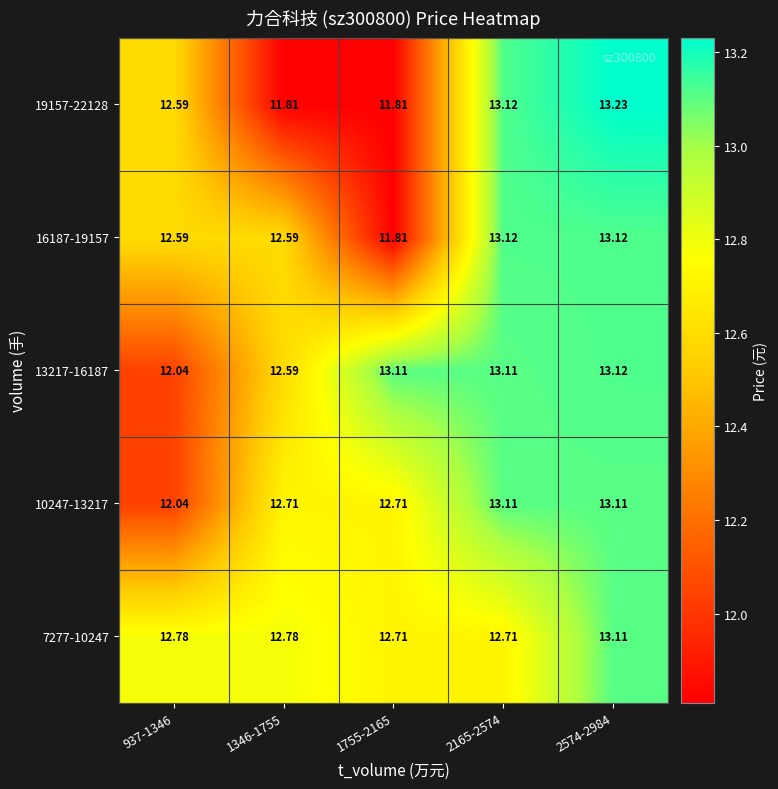

Which category has the highest value across all series?

2574-2984